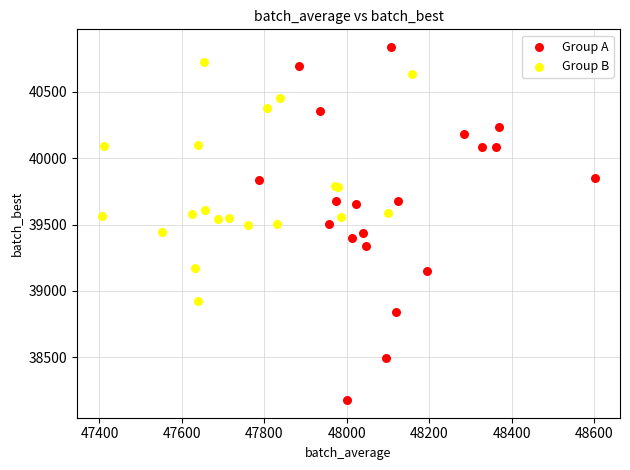

Which series has the largest Y range (max minus min)?

Group A